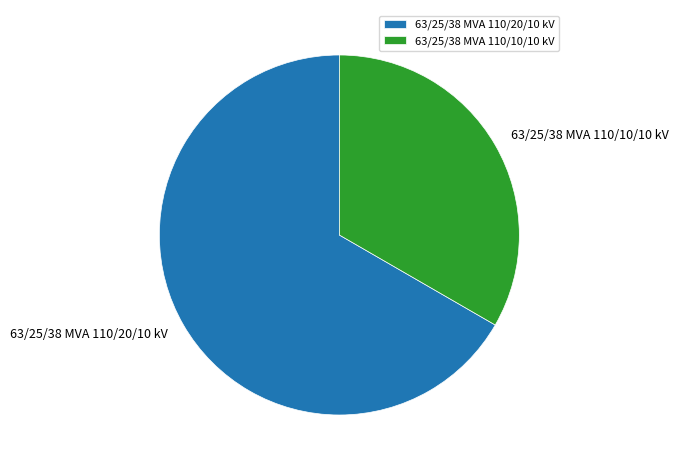

Is there a majority slice in this chart?

Yes